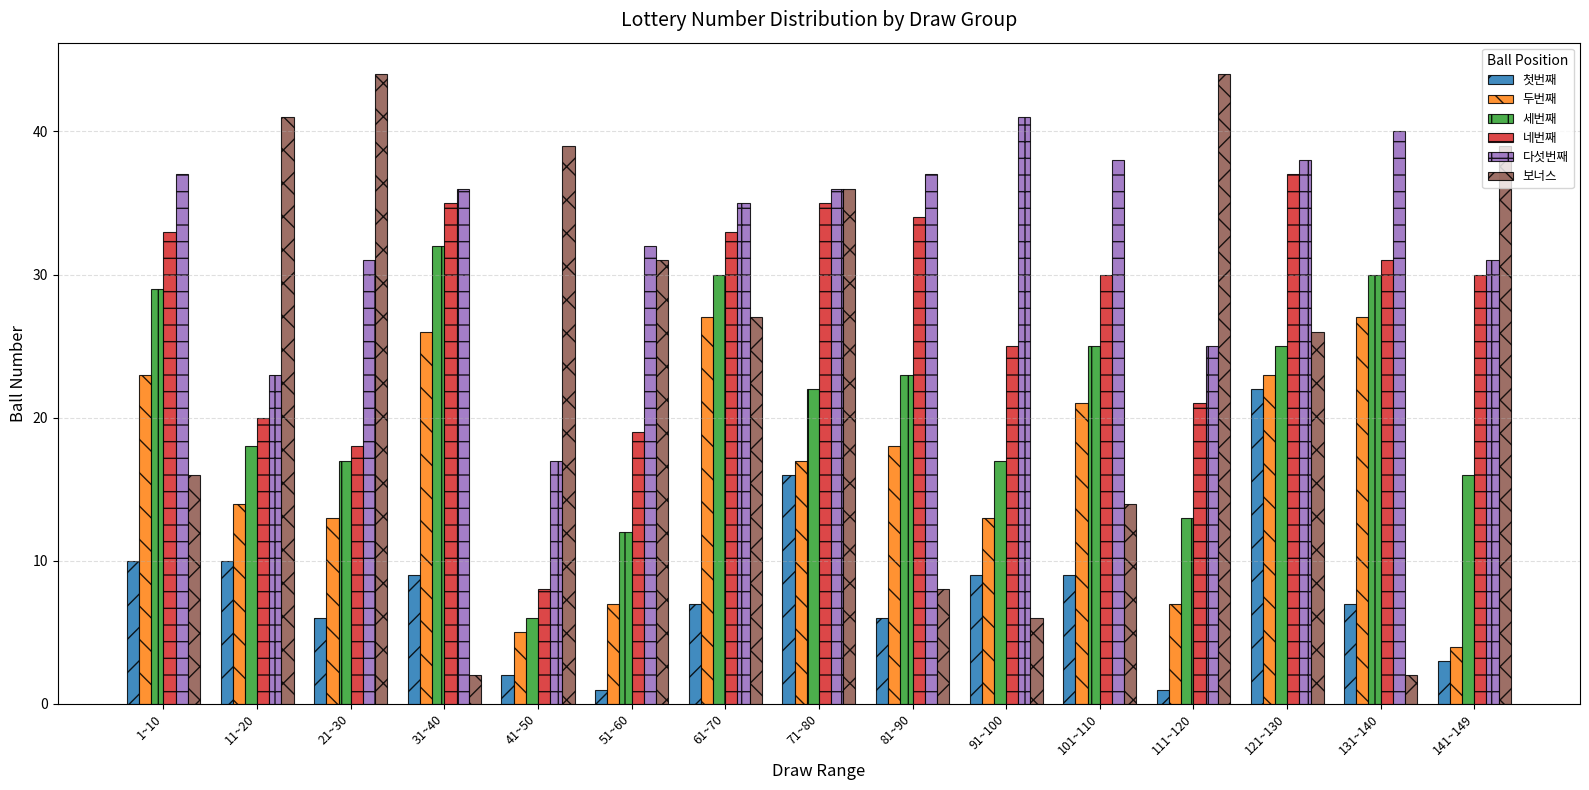

How many values in the 보너스 series are below 27?

7